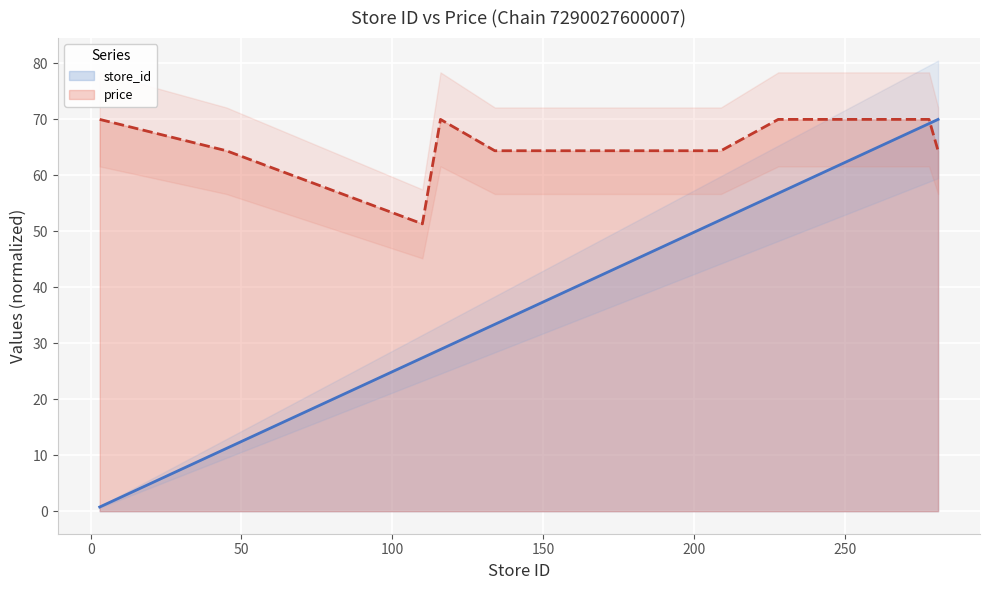

At which category does the chart reach its minimum across all series?

3